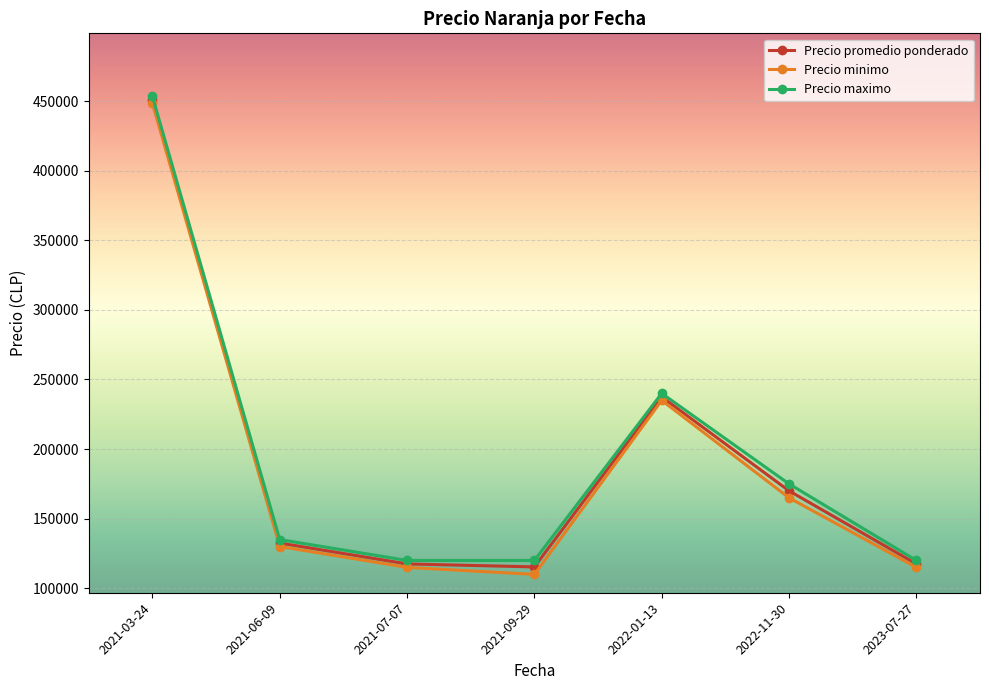

At which label is Precio maximo closest to 286666?

2022-01-13